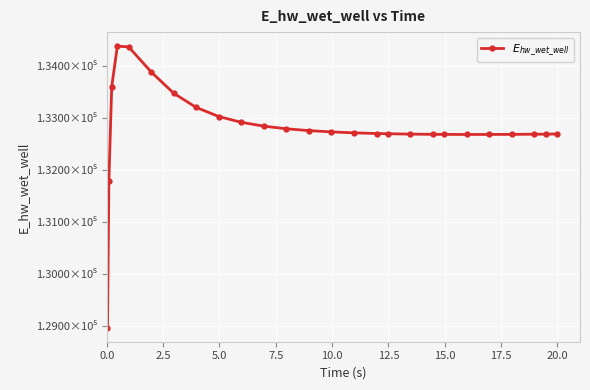

Does the chart have visible grid lines?

Yes